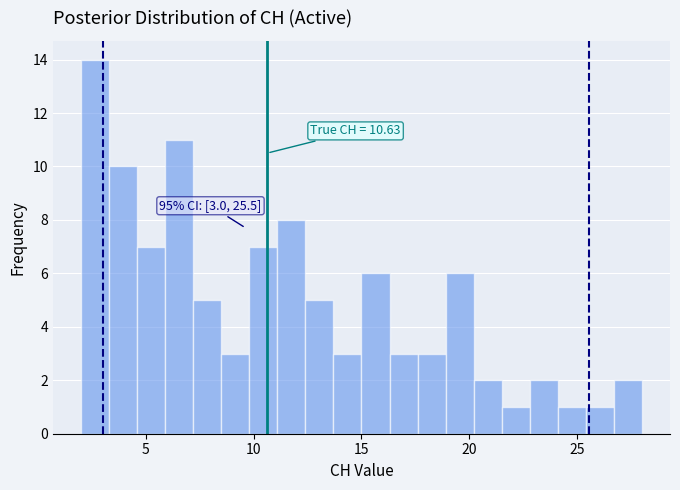

Read against the x-axis, roughly where is the centre of the tallest bar?

2.5